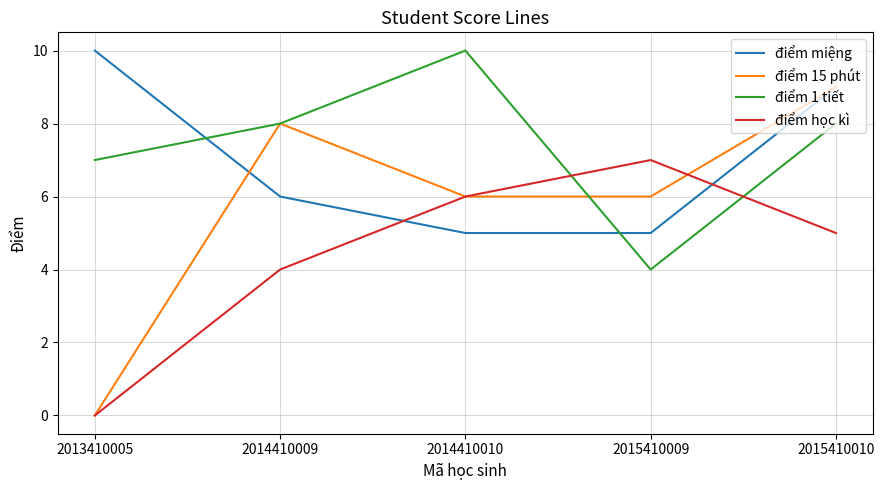

Is this an area chart (filled region under the line)?

No